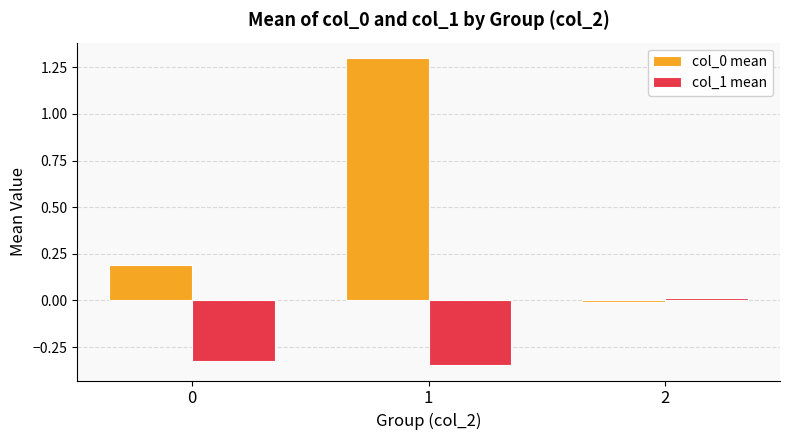

Is the value of col_1 mean at 1 greater than the value of col_0 mean at 1?

No